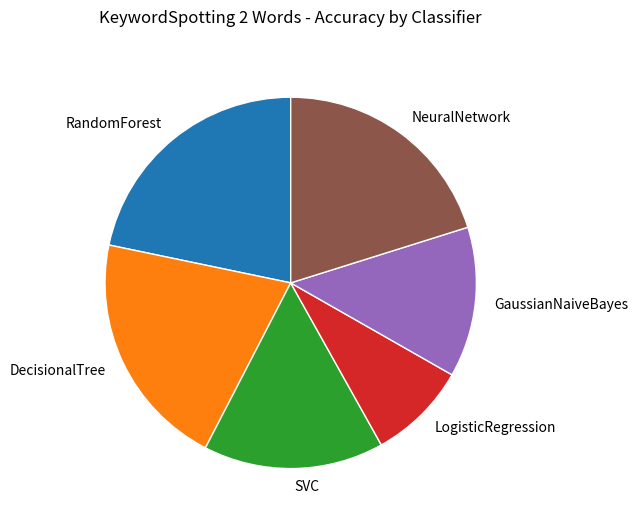

Rank the categories by value from lowest to highest.

LogisticRegression, GaussianNaiveBayes, SVC, NeuralNetwork, DecisionalTree, RandomForest